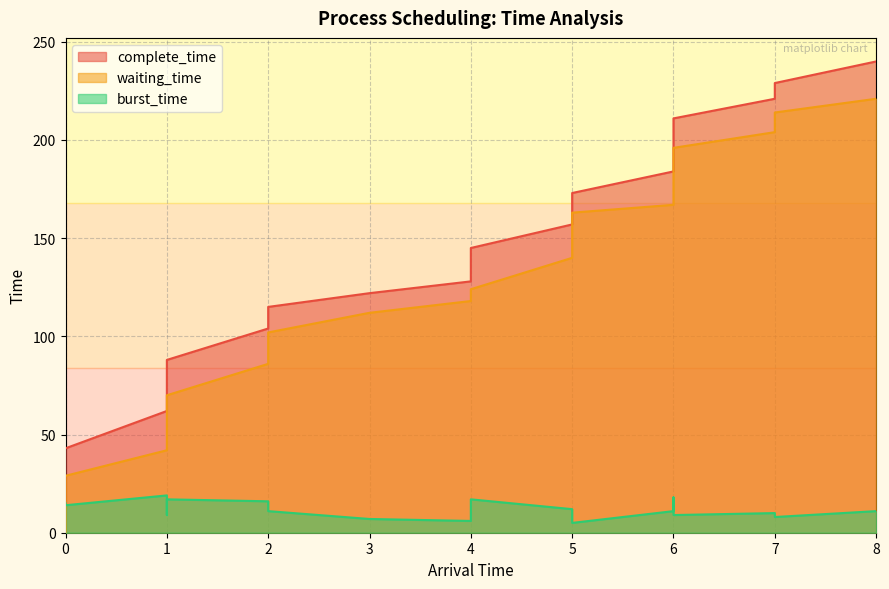

What is the difference between the highest and lowest values at 5?

145